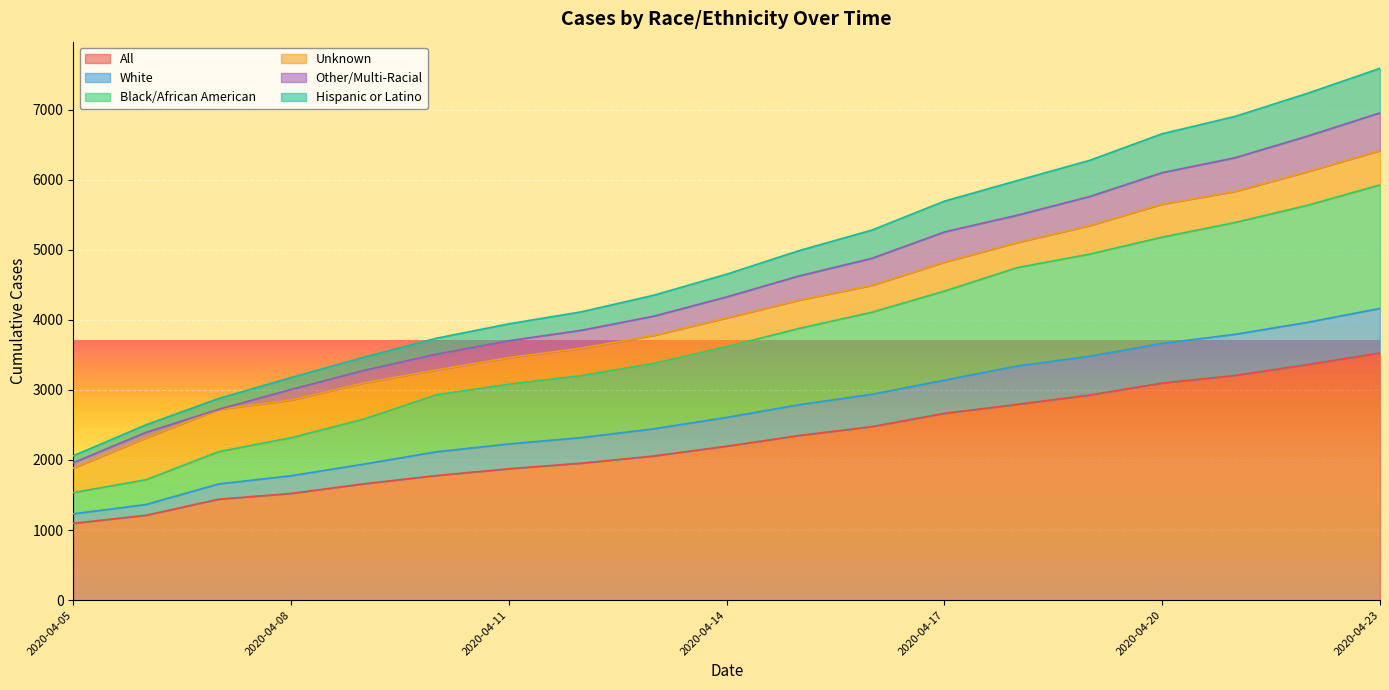

True or false: Hispanic or Latino has more than 1 points higher than both neighbors.

False